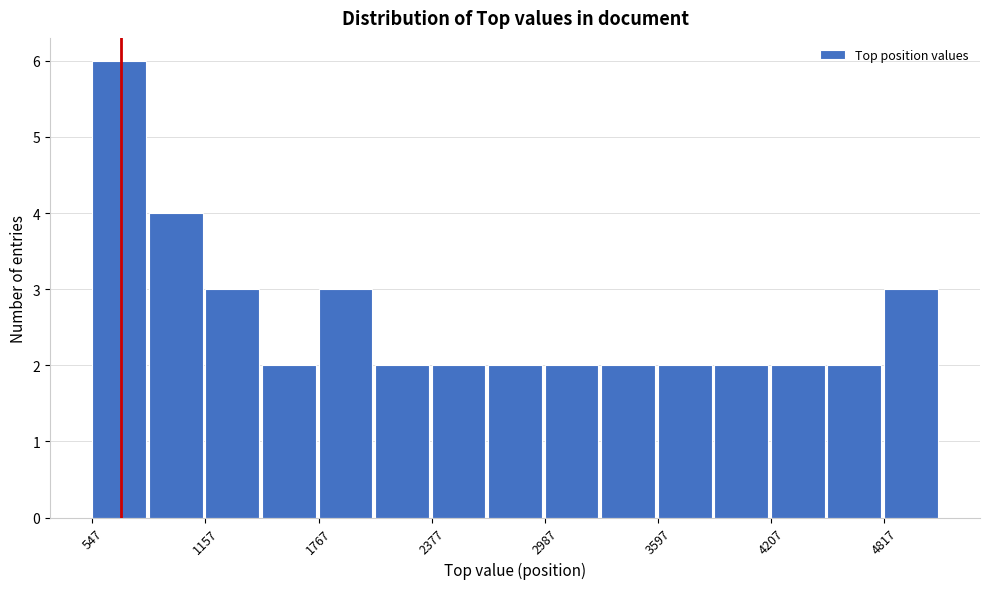

Around what value on the x-axis is the tallest bar? Give the approximate position of its centre, as read against the axis.

700